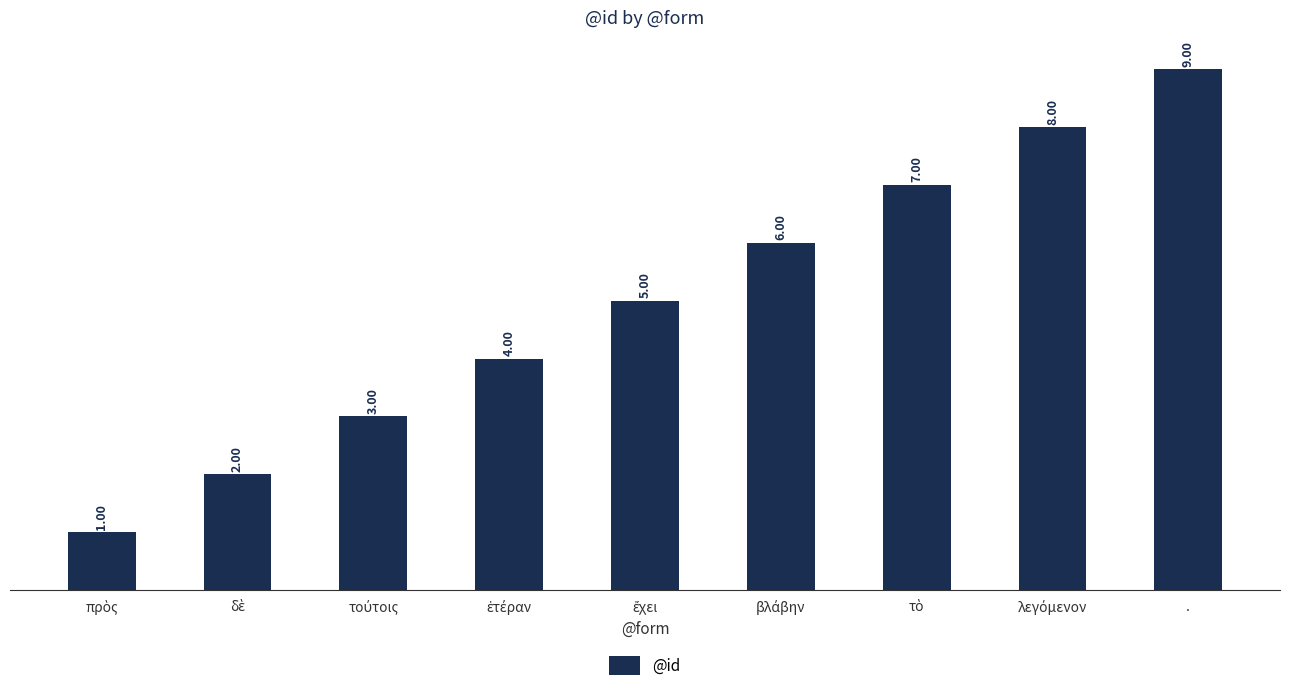

What is the sum of all values?

45